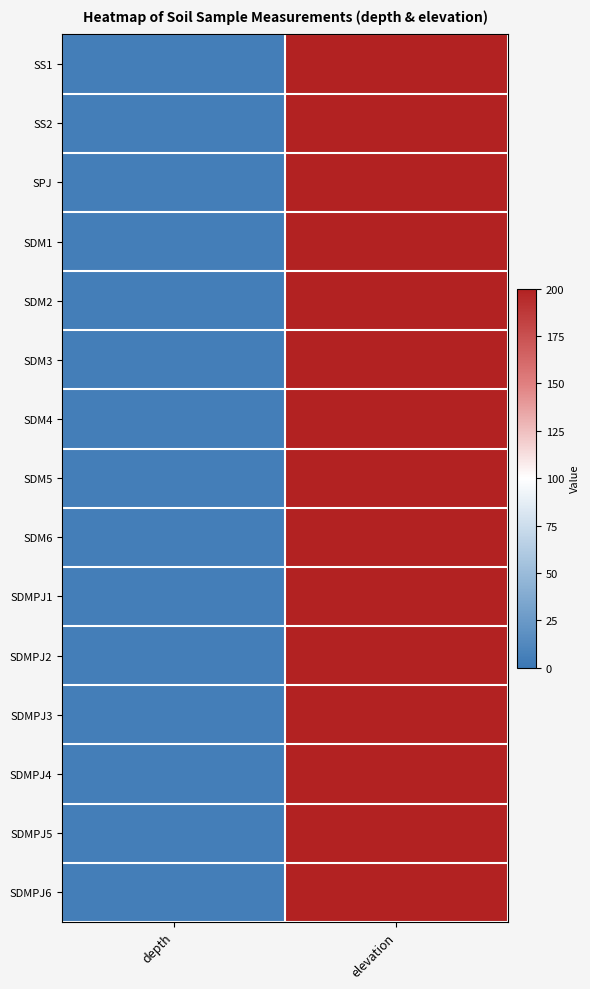

Reading right to left, transcribe all the data shown in this chart.

SS1: elevation=200	depth=5
SS2: elevation=200	depth=5
SPJ: elevation=200	depth=5
SDM1: elevation=200	depth=5
SDM2: elevation=200	depth=5
SDM3: elevation=200	depth=5
SDM4: elevation=200	depth=5
SDM5: elevation=200	depth=5
SDM6: elevation=200	depth=5
SDMPJ1: elevation=200	depth=5
SDMPJ2: elevation=200	depth=5
SDMPJ3: elevation=200	depth=5
SDMPJ4: elevation=200	depth=5
SDMPJ5: elevation=200	depth=5
SDMPJ6: elevation=200	depth=5